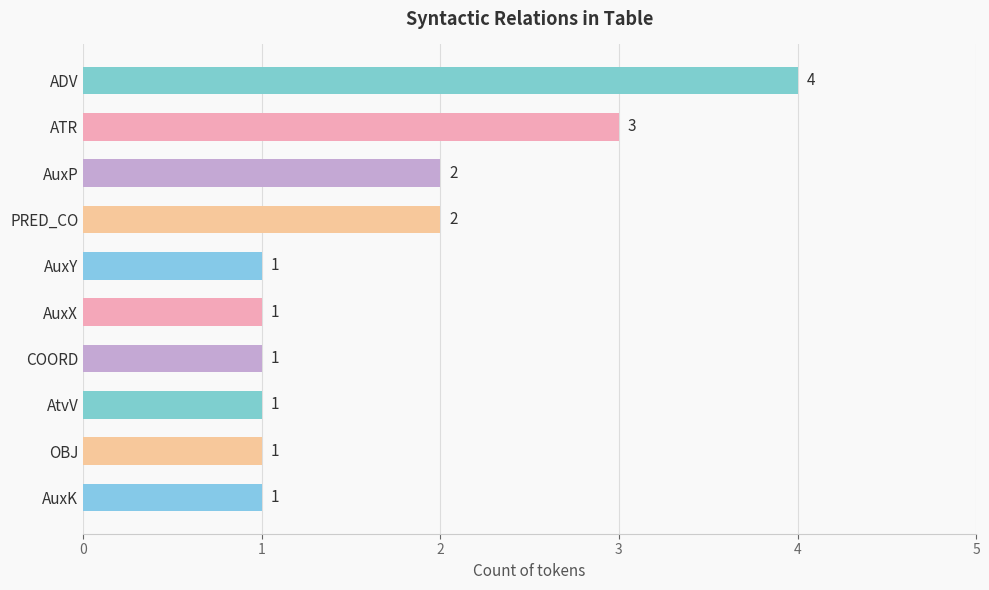

The chart shows a value of 0 at AuxY. True or false?

False